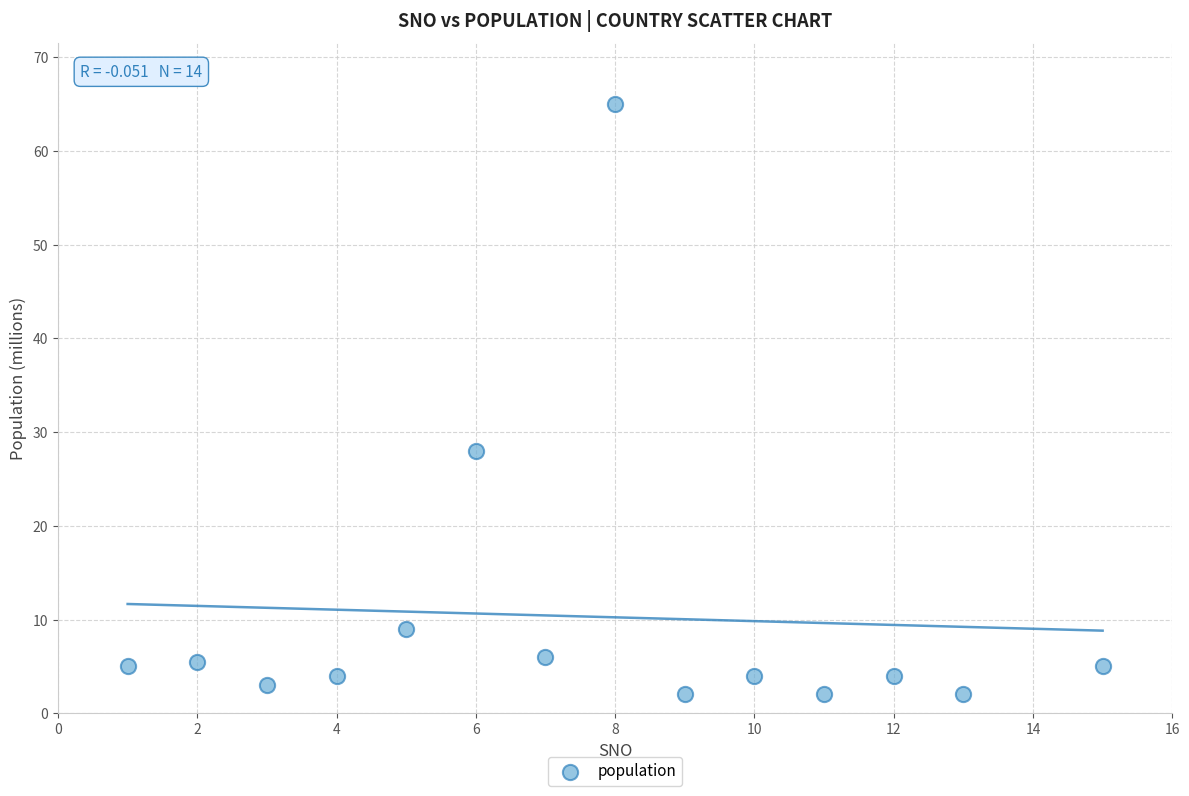

What Y value in the scatter plot is closest to 33?

28.0